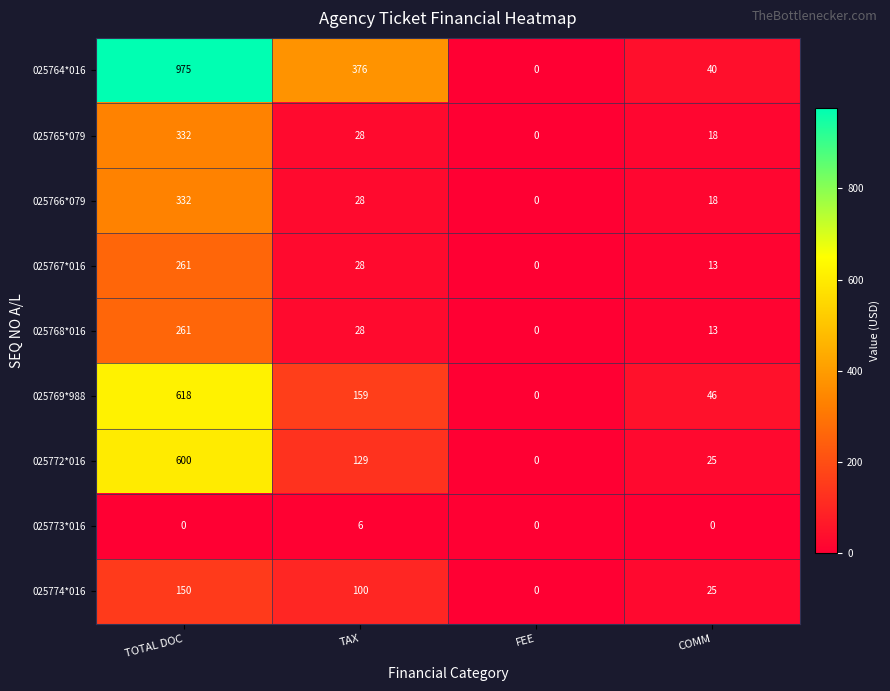

List the labels in order of 025764*016 value, smallest first.

FEE, COMM, TAX, TOTAL DOC